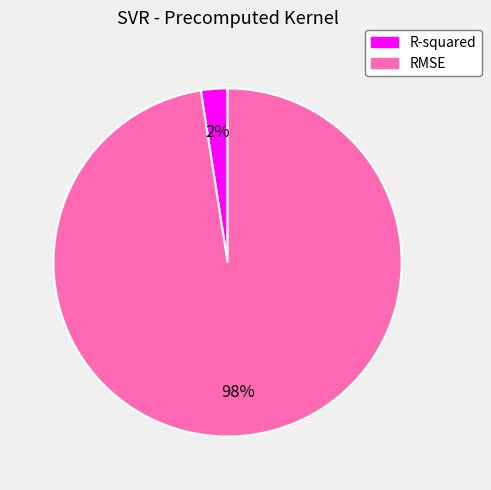

How many segments does this pie chart have?

2